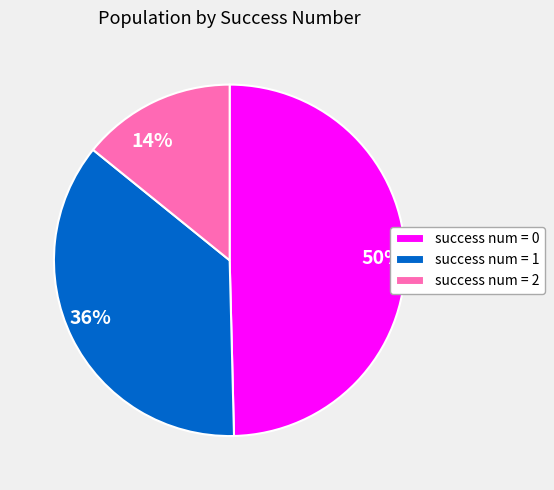

To the nearest percent, what is the difference between the 14% and 36% slice percentages?

22%